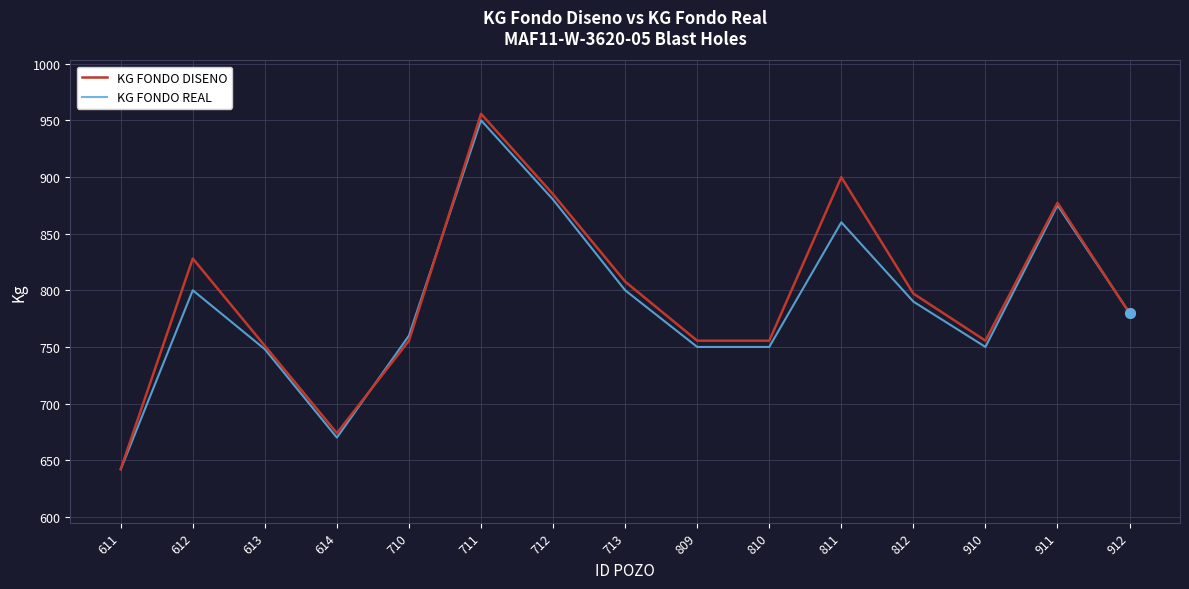

What is the minimum value for KG FONDO DISENO?

642.2